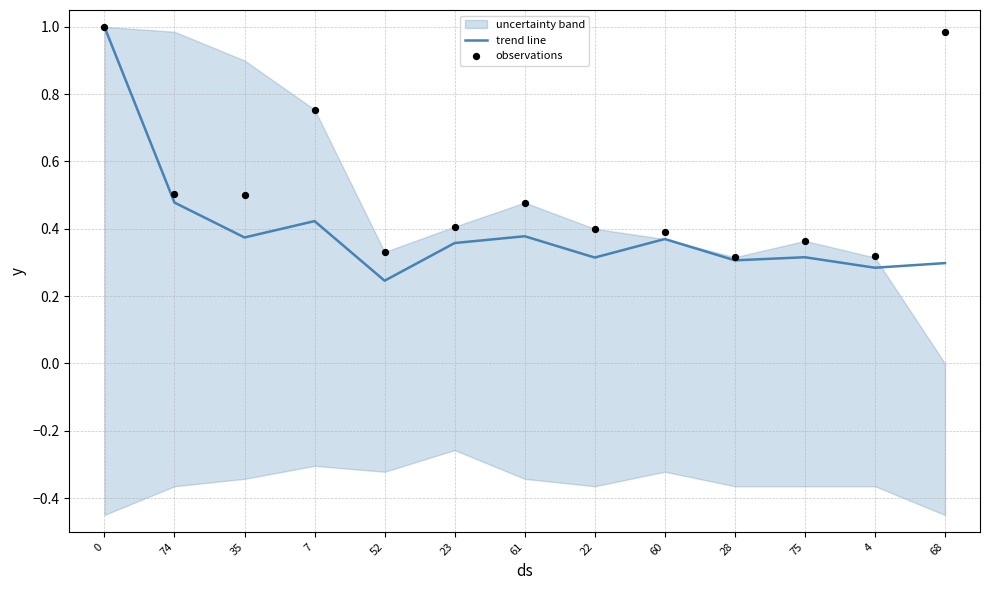

At how many categories does at least one series exceed 0?

13